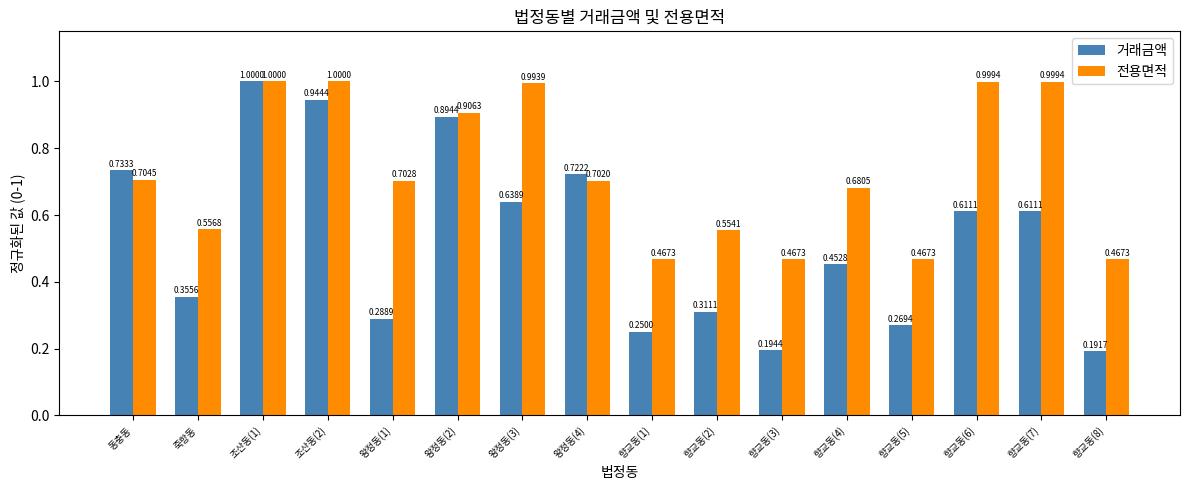

Is the value of 전용면적 at 향교동(3) greater than the value of 거래금액 at 향교동(8)?

Yes